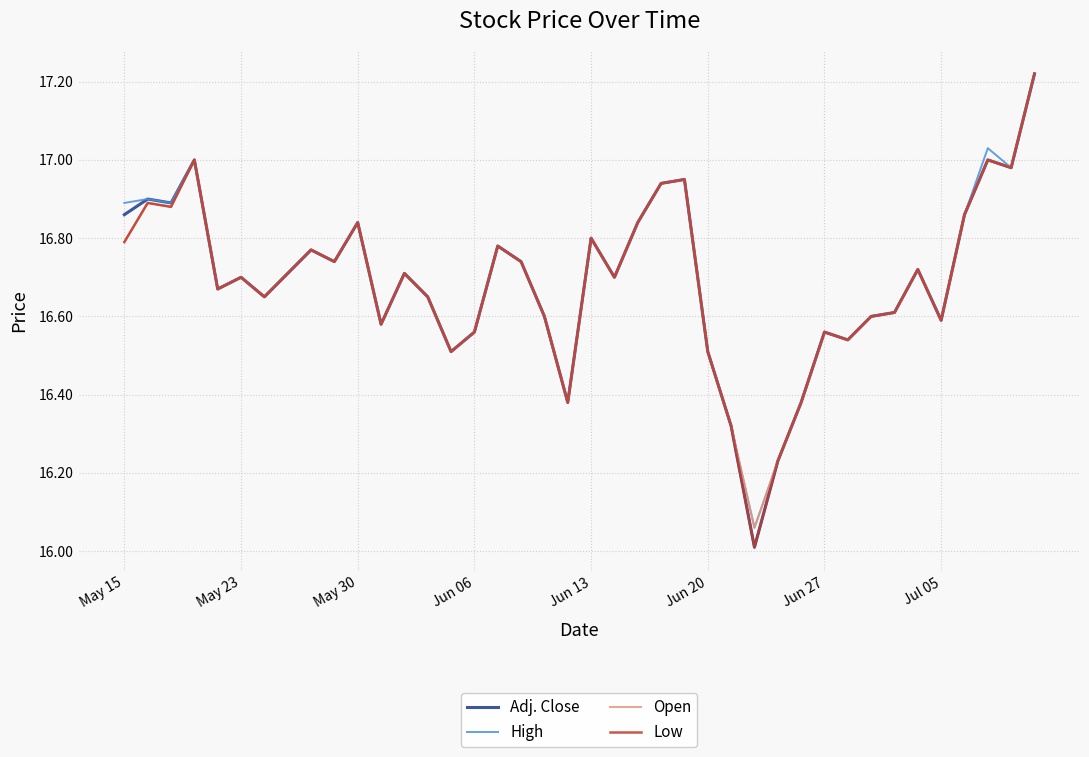

What is the minimum value shown in the chart?

16.0